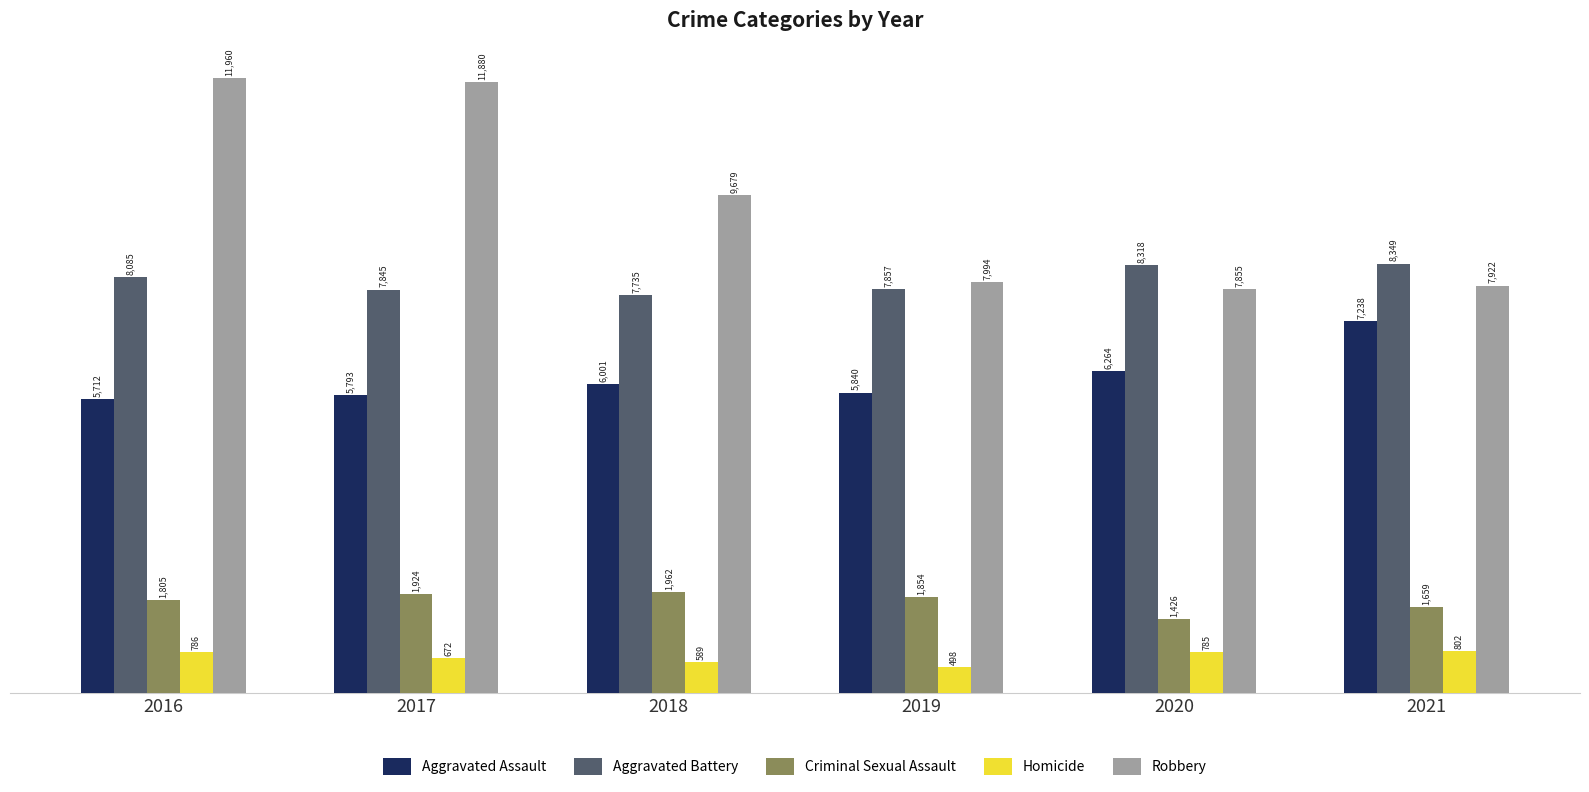

Does the chart contain any negative values?

No